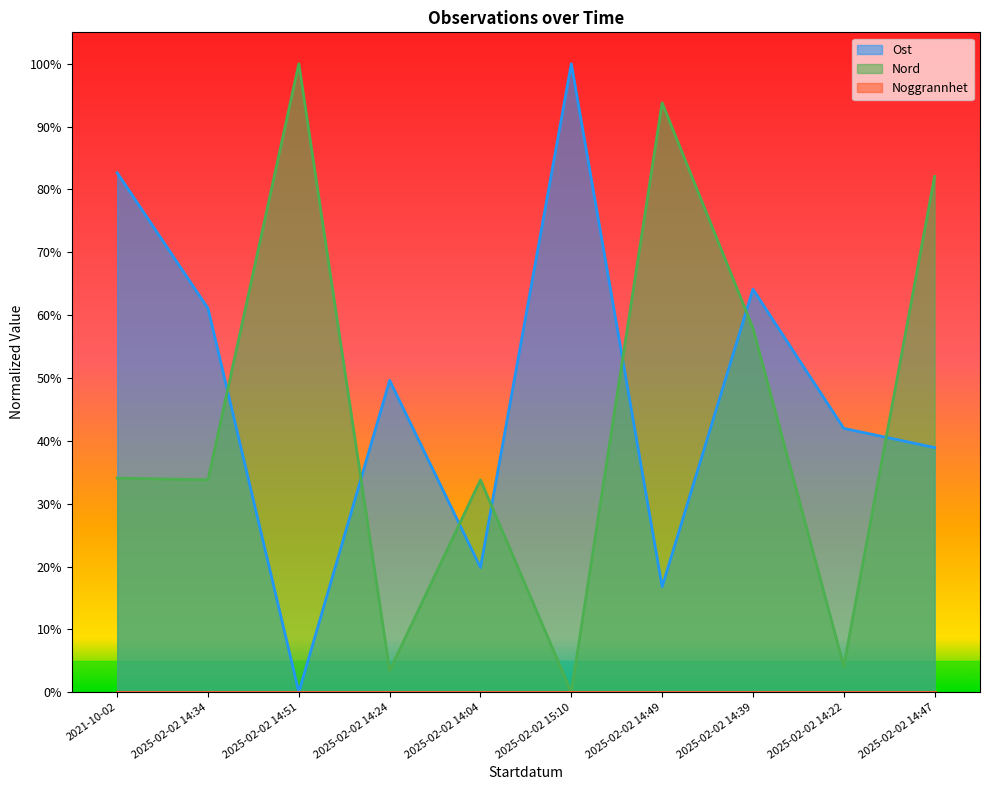

List the labels in order of Ost value, largest first.

2025-02-02 15:10, 2021-10-02, 2025-02-02 14:39, 2025-02-02 14:34, 2025-02-02 14:24, 2025-02-02 14:22, 2025-02-02 14:47, 2025-02-02 14:04, 2025-02-02 14:49, 2025-02-02 14:51